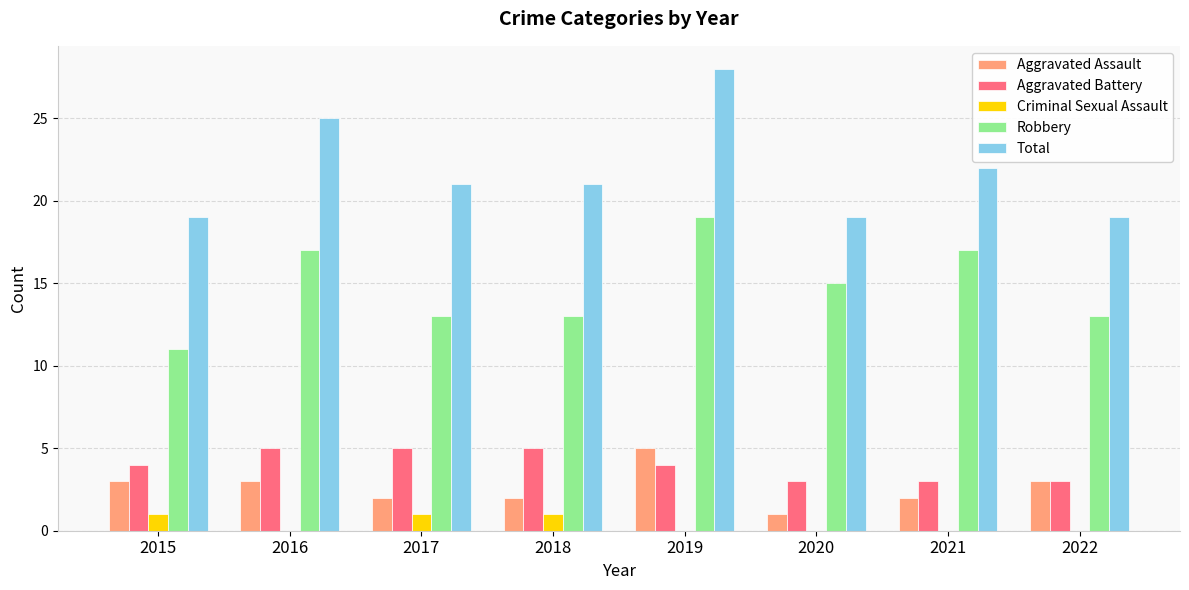

At which category is the sum across all series the highest?

2019